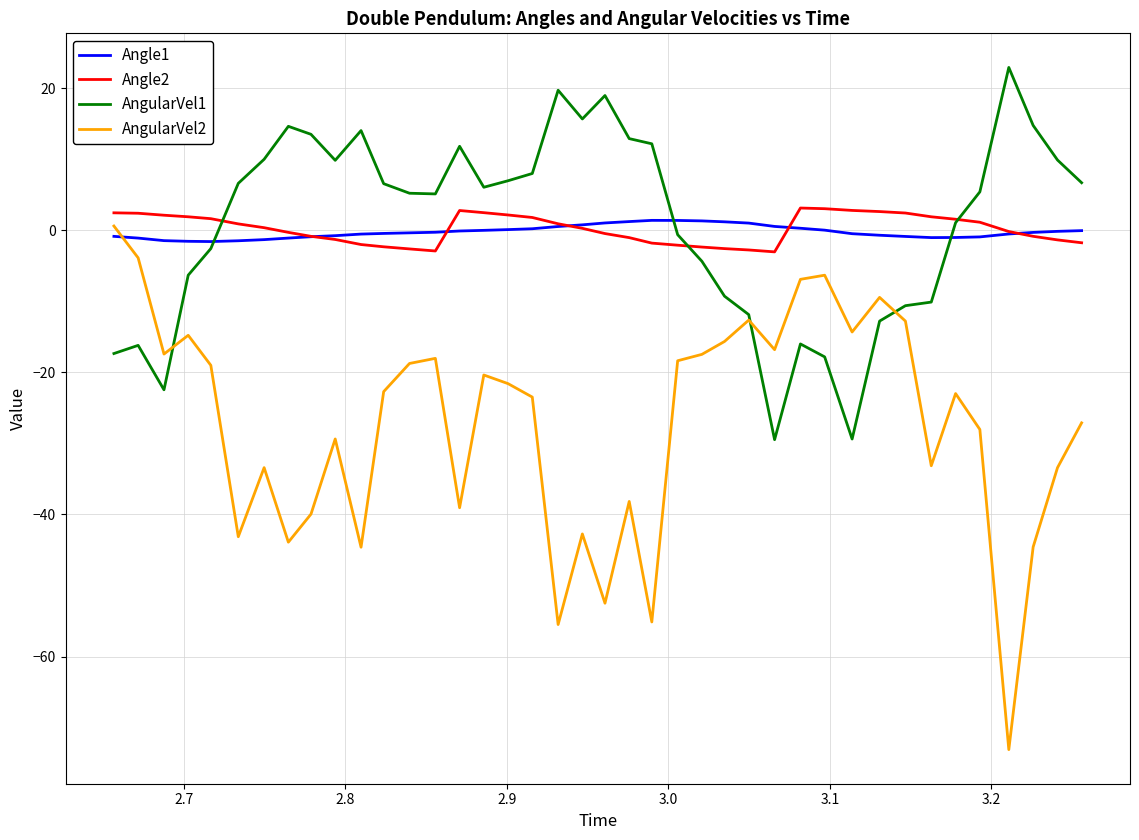

After their last crossing, which series has the higher values: Angle1 or AngularVel2?

Angle1